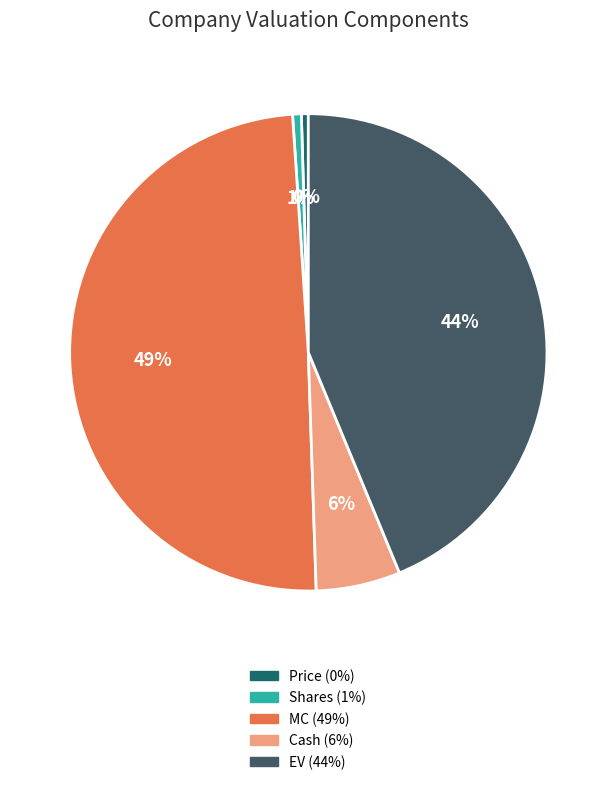

Is there a majority slice in this chart?

No